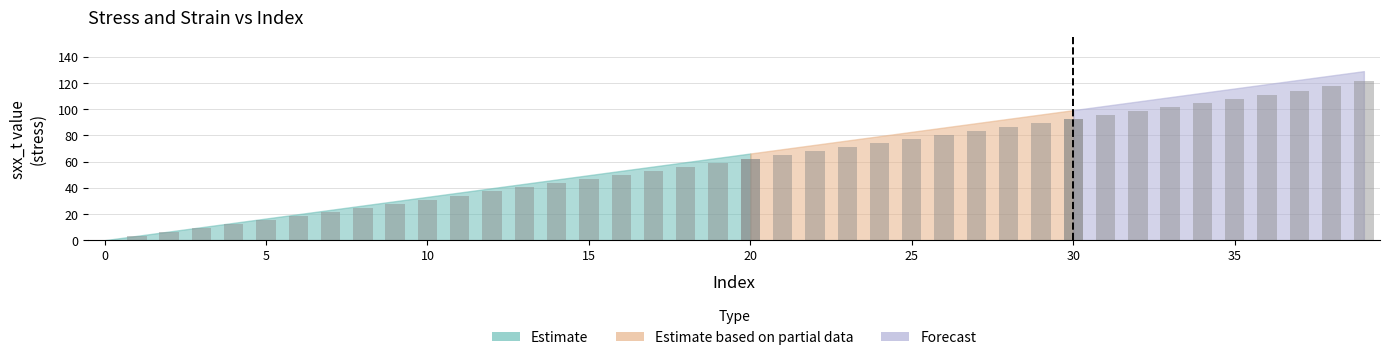

Is the value of pred_x at 29 greater than the value of exx_t at 12?

Yes